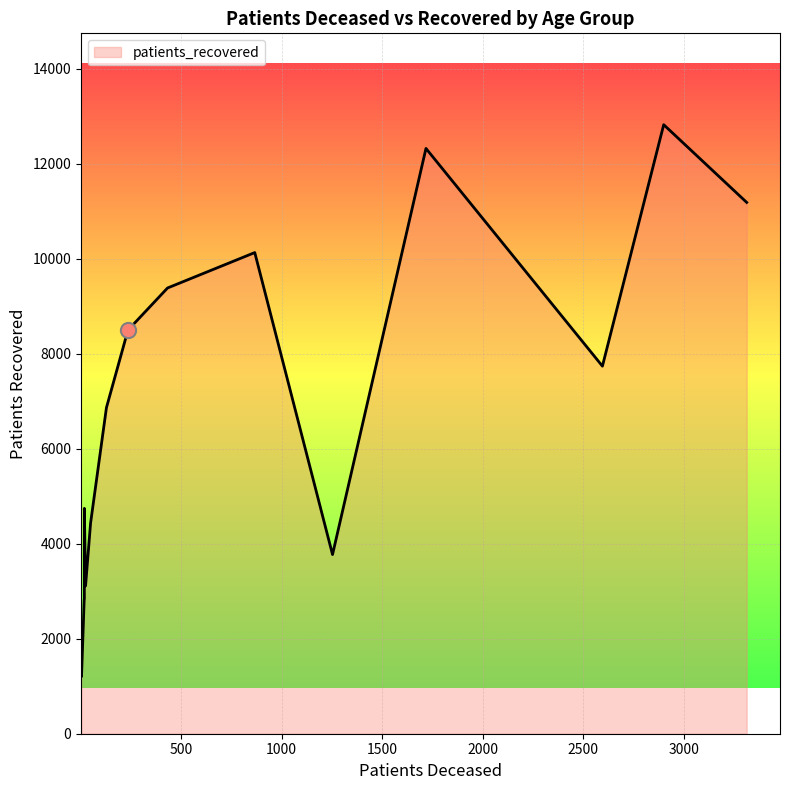

Which series has the largest total across all categories?

patients_recovered